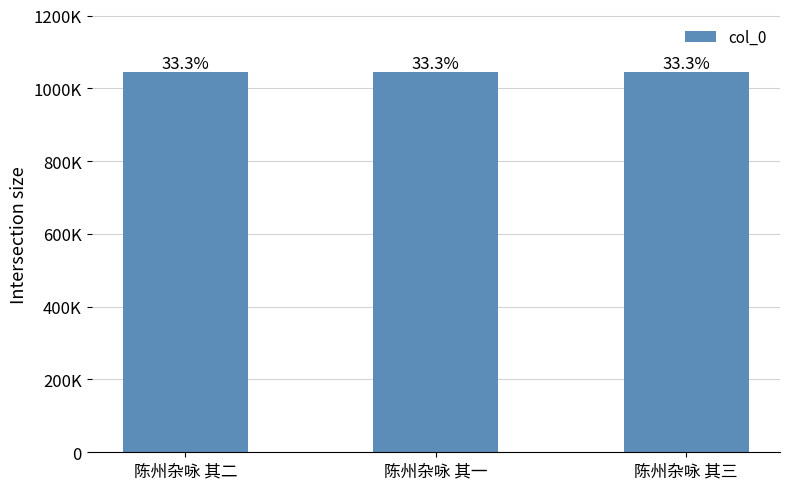

Are the bars horizontal?

No